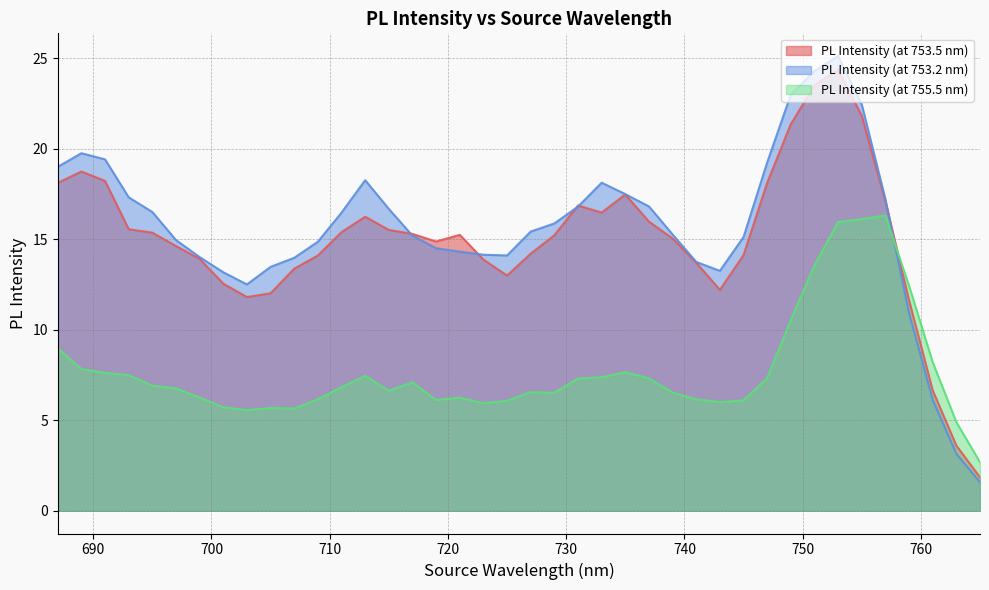

At 731, list the series in order from smallest to largest.

PL Intensity (at 755.5 nm), PL Intensity (at 753.2 nm), PL Intensity (at 753.5 nm)